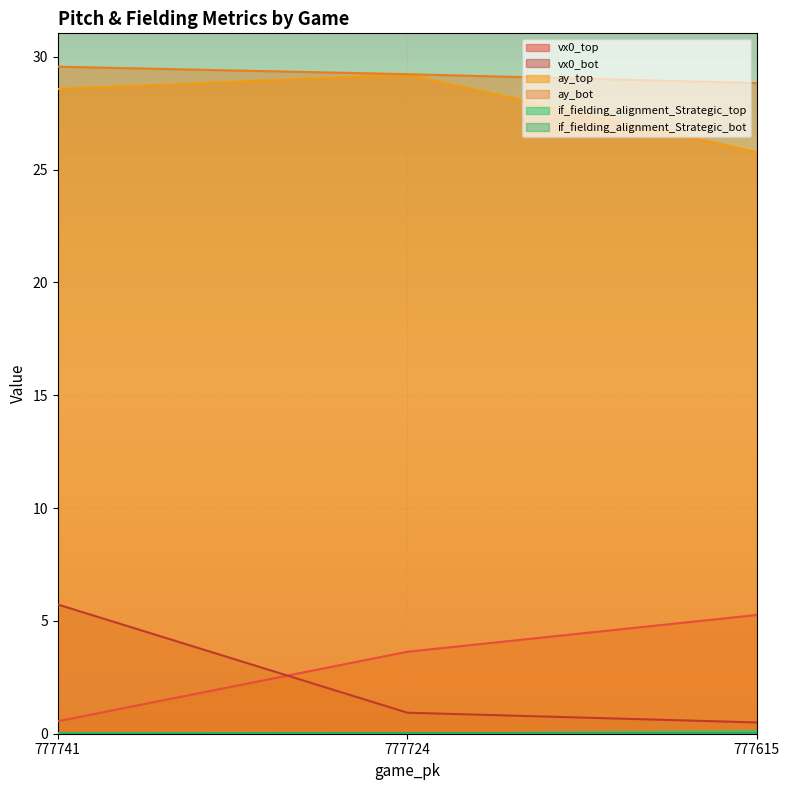

Reading right to left, list all the values displayed in this chart.

vx0_top: 777615=5.3	777724=3.6	777741=0.6
vx0_bot: 777615=0.5	777724=0.9	777741=5.7
ay_top: 777615=25.8	777724=29.2	777741=28.6
ay_bot: 777615=28.8	777724=29.2	777741=29.6
if_fielding_alignment_Strategic_top: 777615=0.1	777724=0.0	777741=0.0
if_fielding_alignment_Strategic_bot: 777615=0.0	777724=0.0	777741=0.0